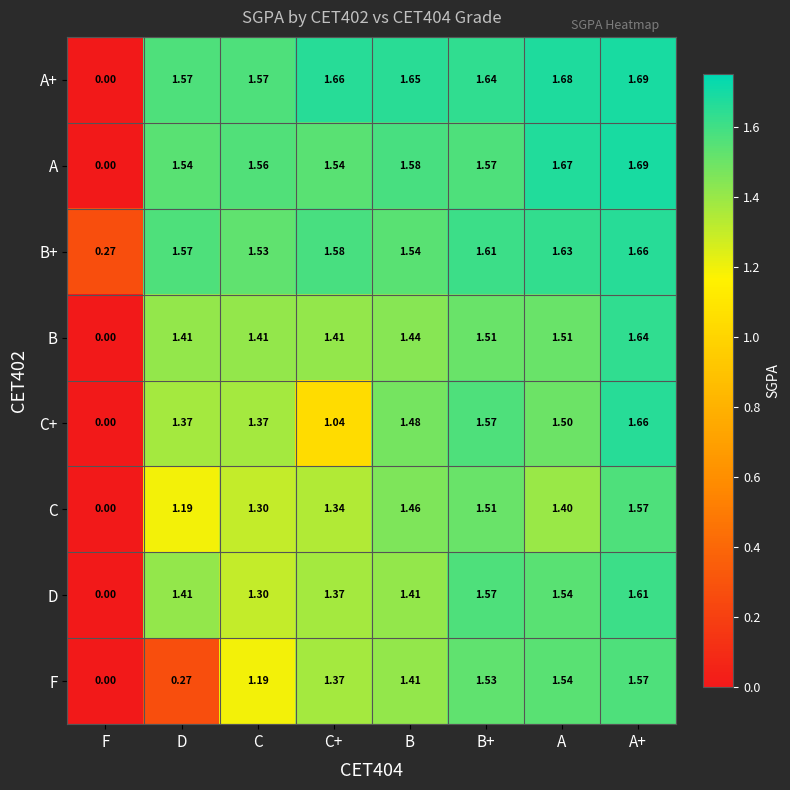

What is the difference between the highest and lowest values at A+?

0.1